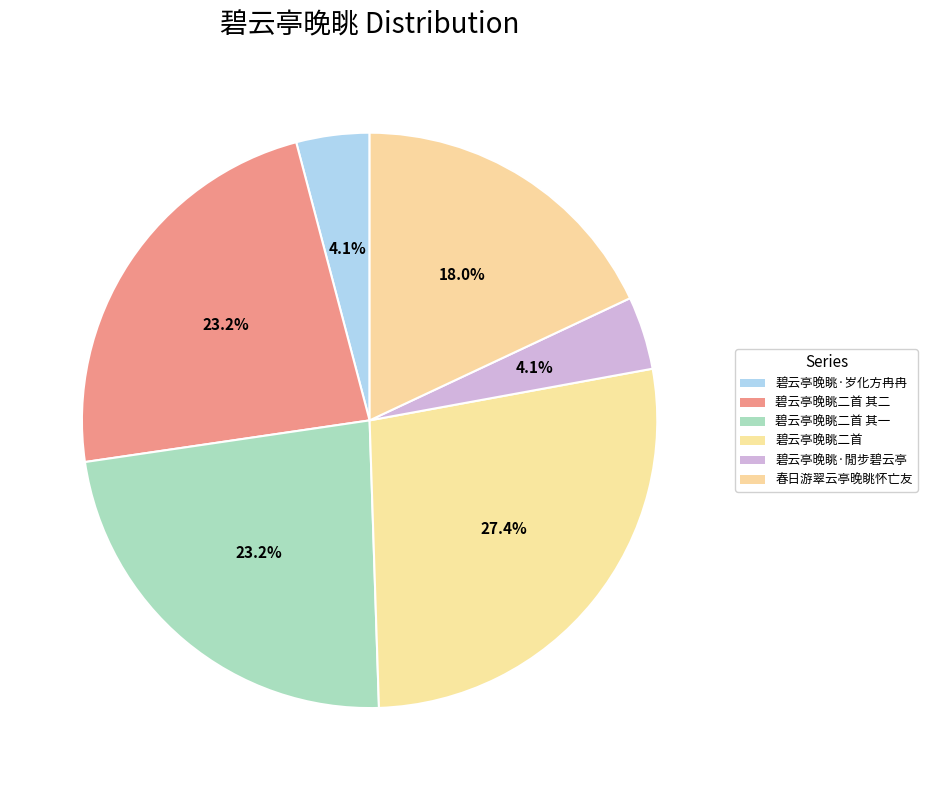

How many segments does this pie chart have?

6